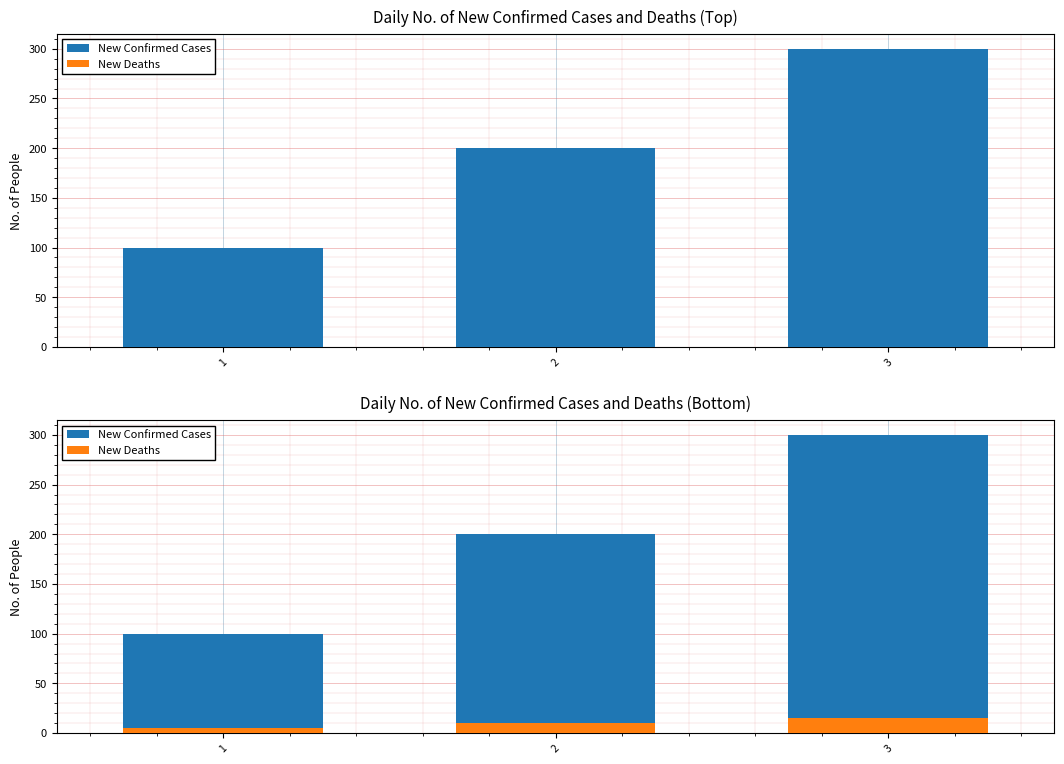

How many data points in New Deaths are less than 10?

1